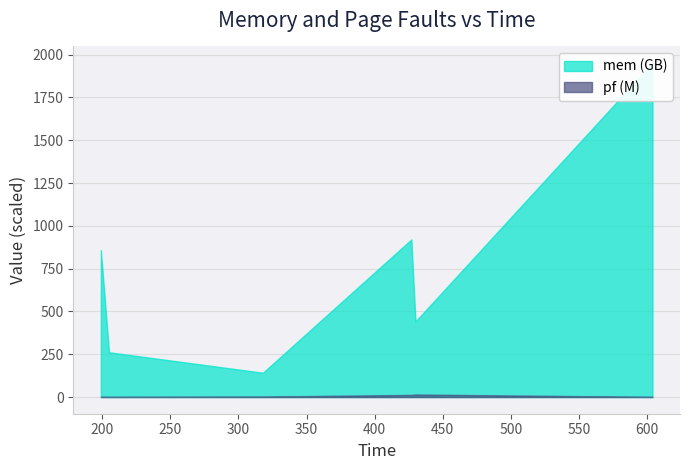

What are all the series names shown in the legend?

mem, pf